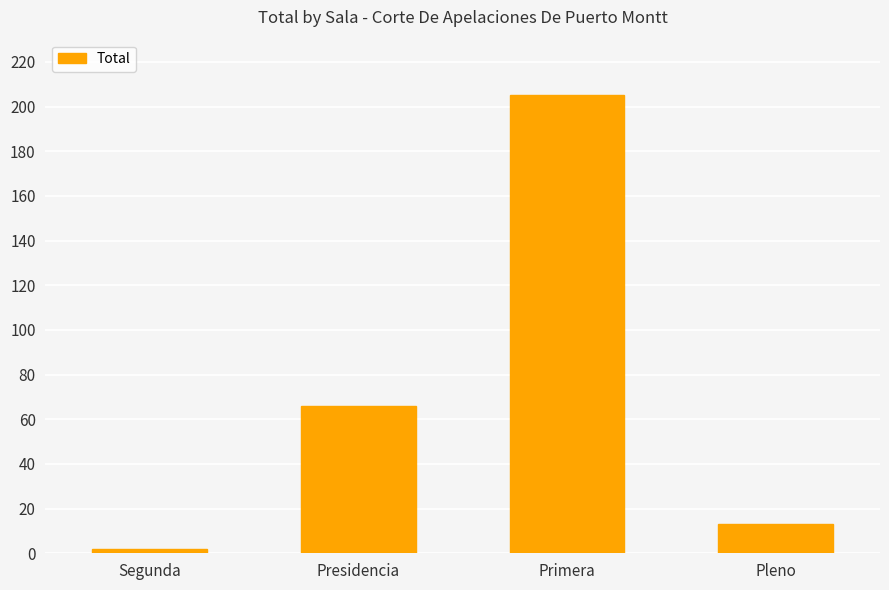

What is the change in value from Primera to Pleno?

-192